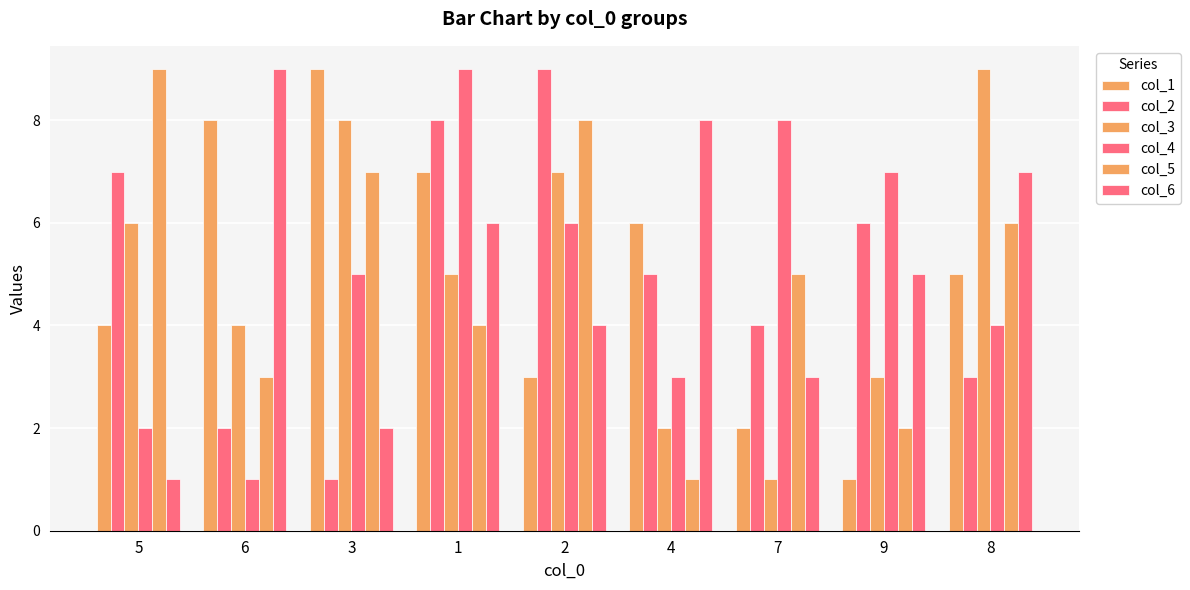

How many bars are there in total?

54